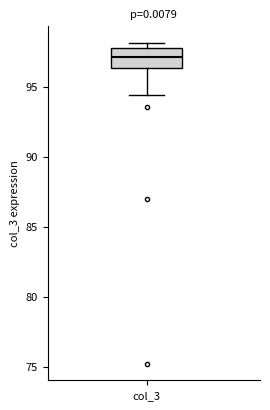

Read this box plot against the y-axis: the position of the median line, the range covered by the box, and the ends of both whiskers. The values are not printed on the chart, so give them approximately, as read against the axis.

median 97.0, box 96.5 to 97.5, whiskers 94.5 to 98.0